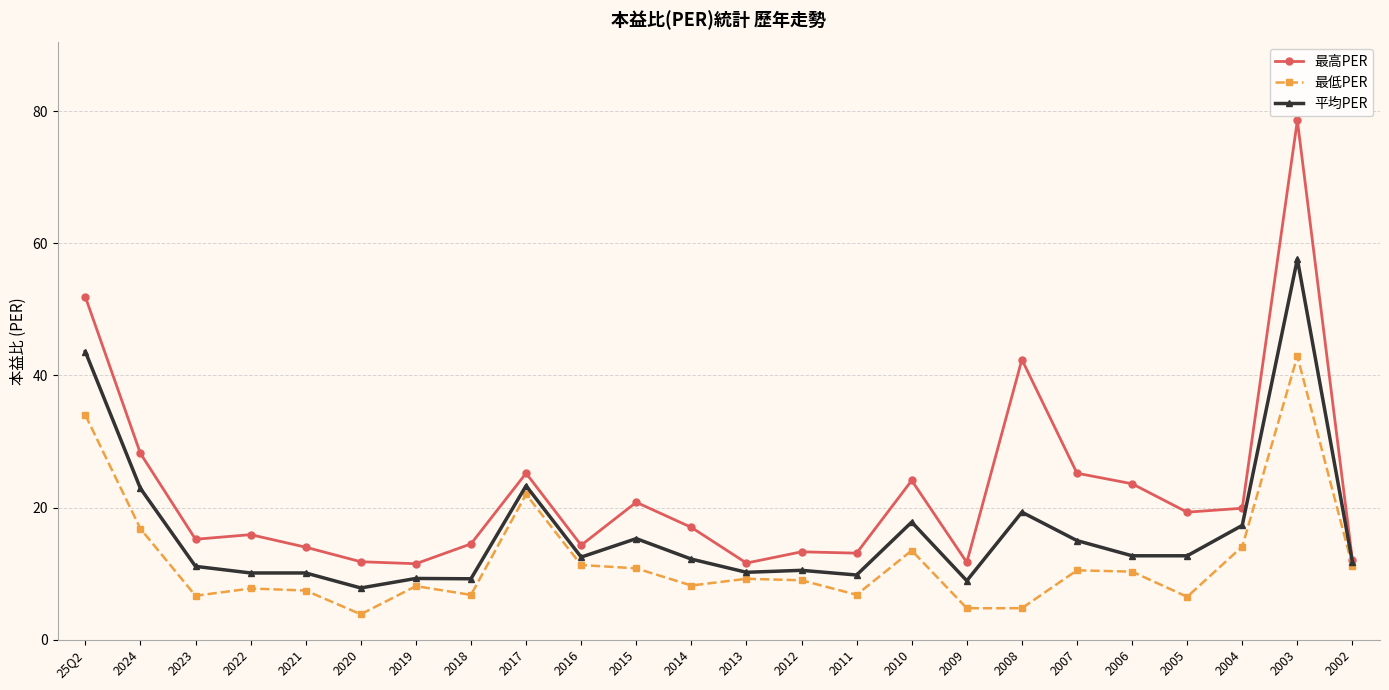

What are all the series names shown in the legend?

最高PER, 最低PER, 平均PER